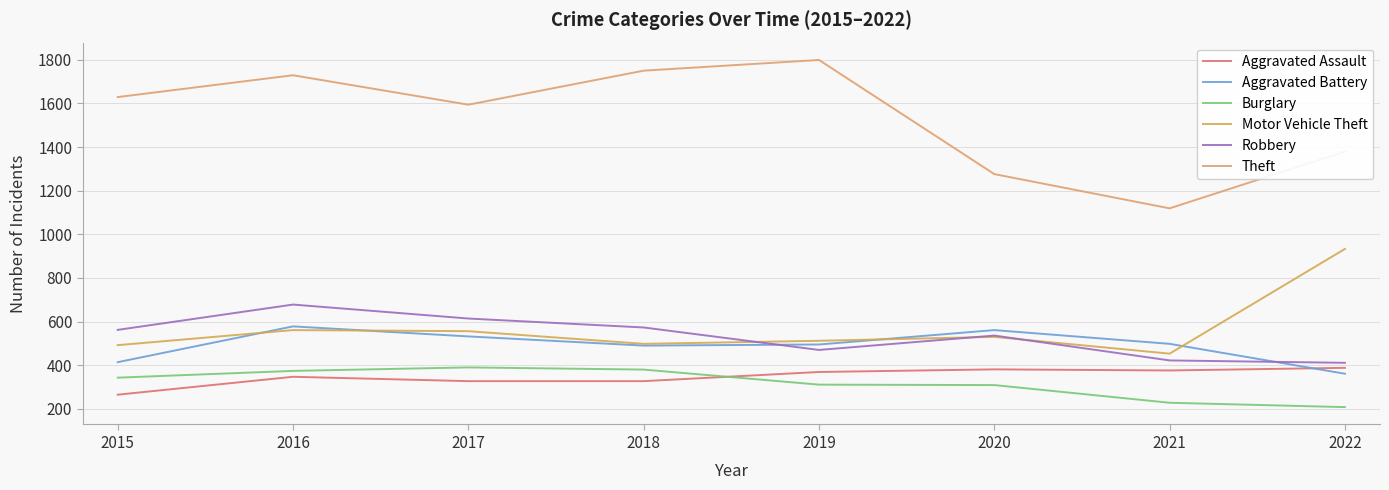

Does the chart display data point markers on the line(s)?

No